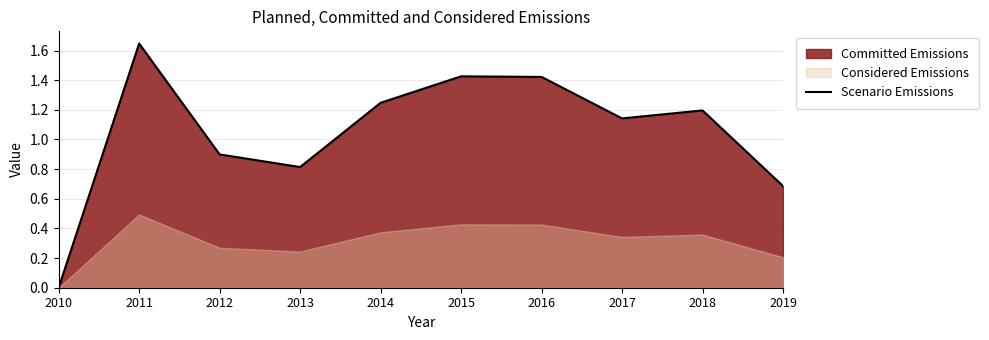

How many positive values are there?

9